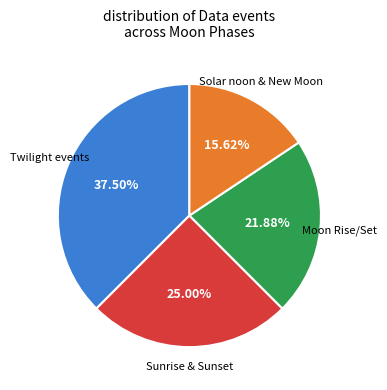

Is there any slice that represents more than half of the pie?

No